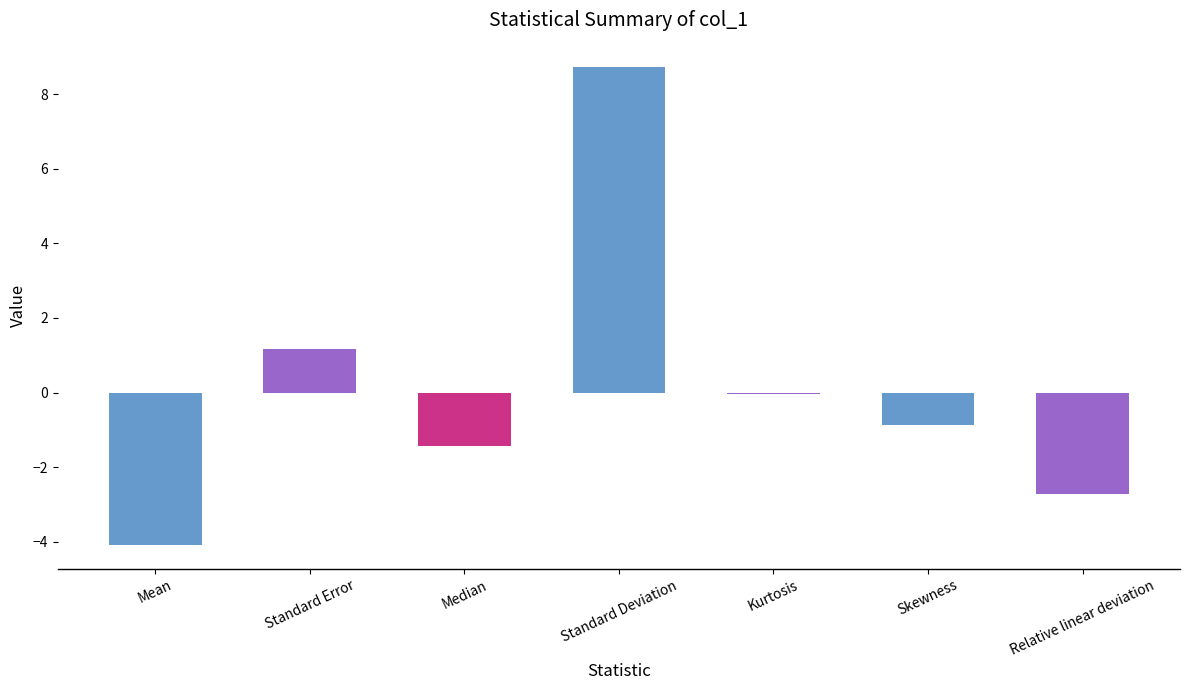

Read the value at Median.

-1.4